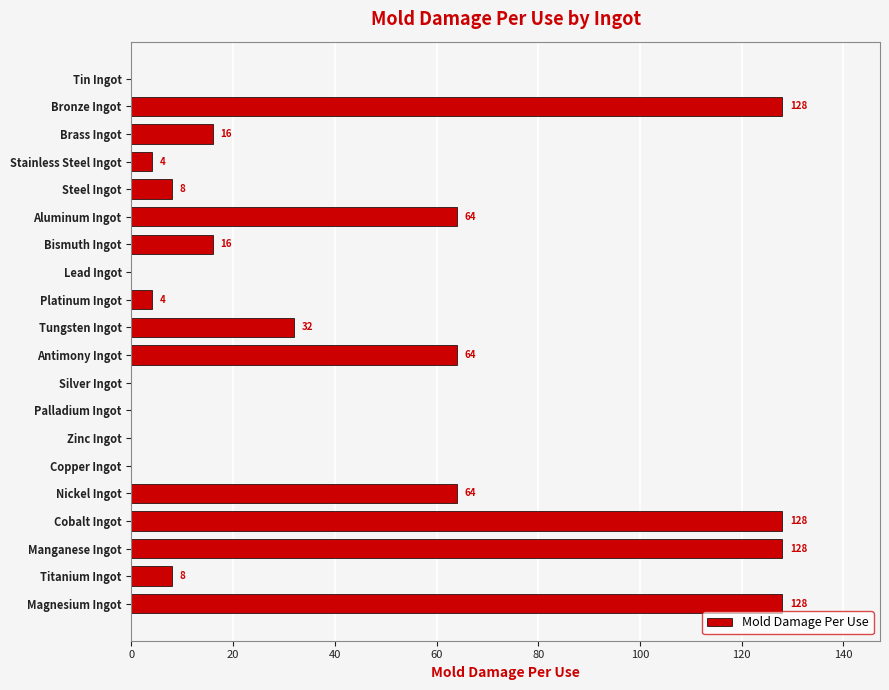

What is the greatest value displayed?

128